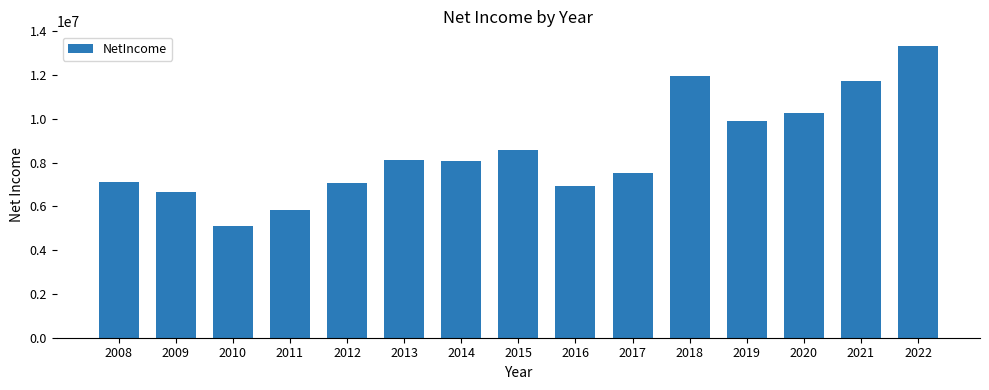

What is the greatest value displayed?

13338000